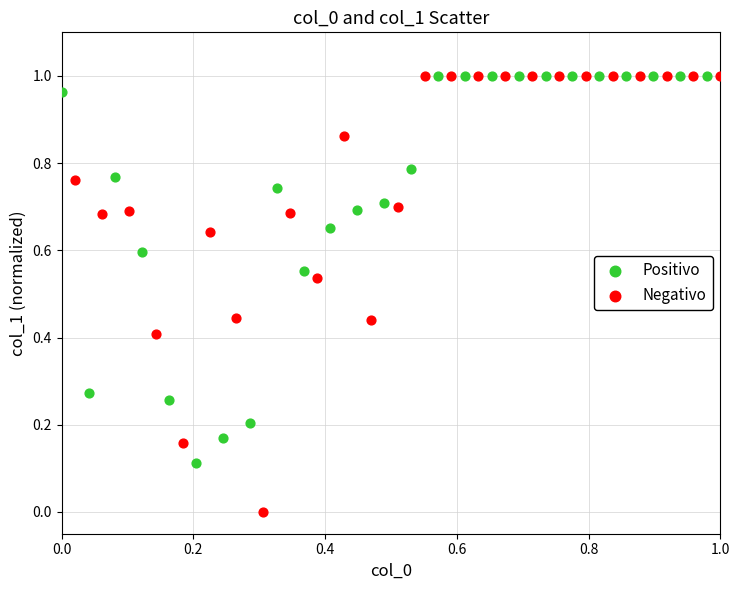

Which series has the widest spread of Y values?

Negativo